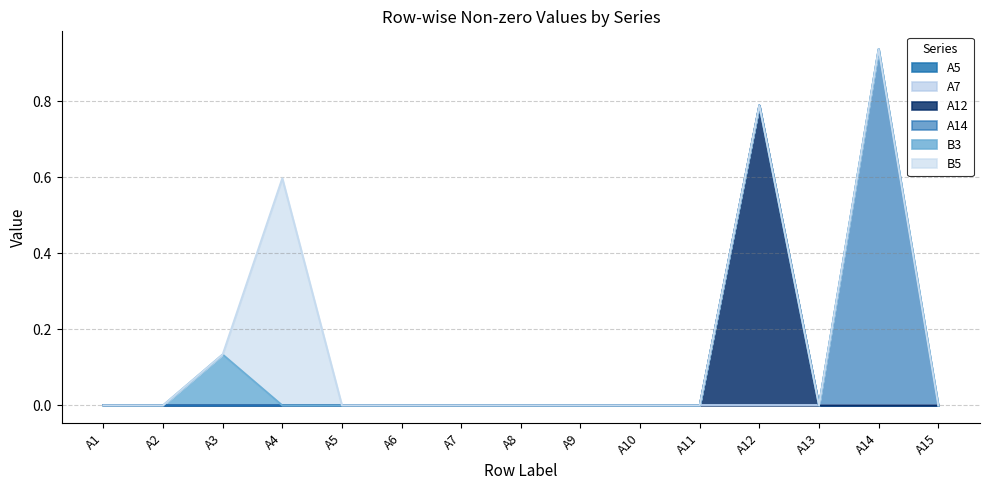

Which category has the highest value across all series?

A14